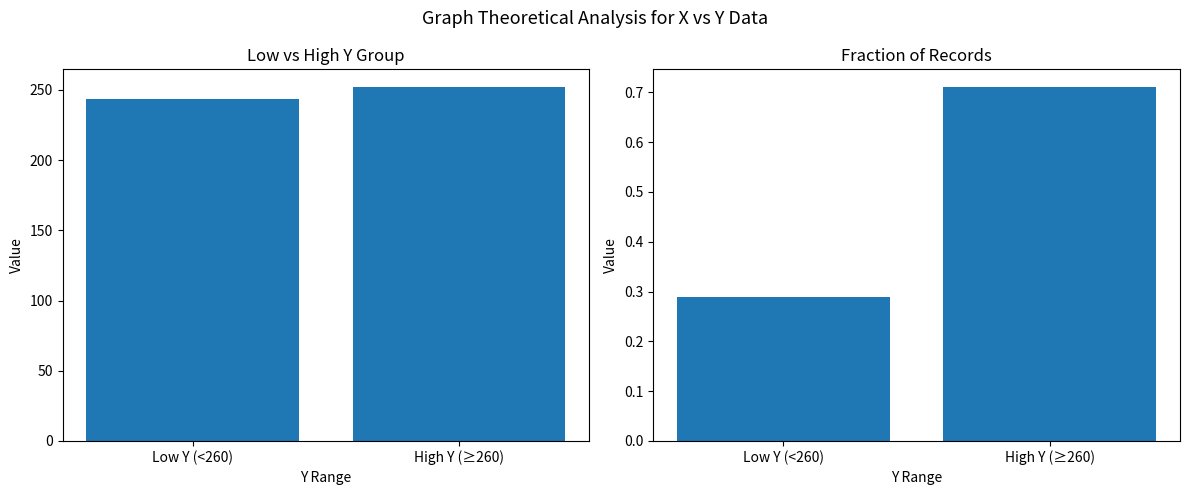

Between Low Y (<260) and High Y (≥260), which series saw the biggest shift?

X mean